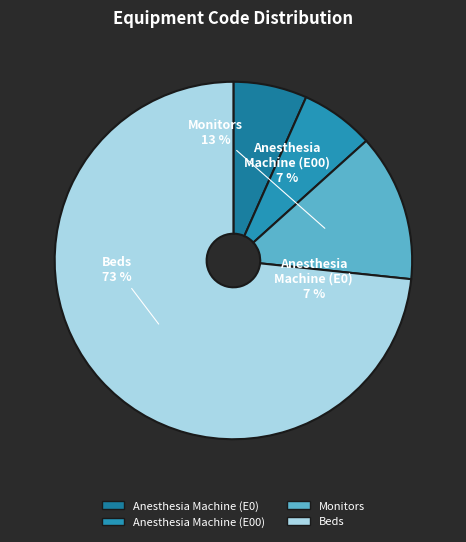

Which slice is the largest?

Beds